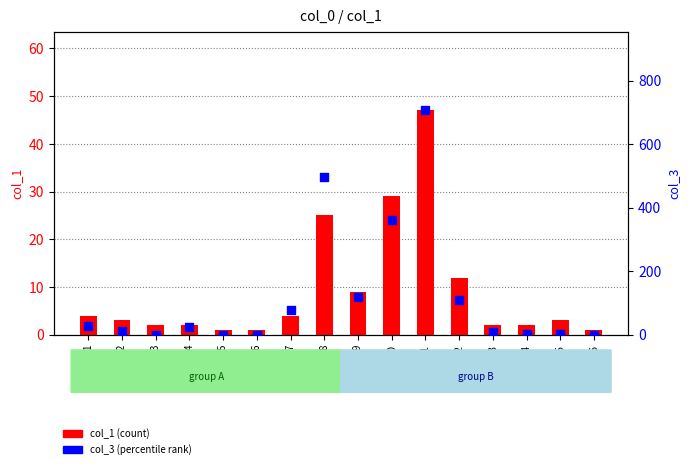

Which series has the largest total across all categories?

col_3 (percentile rank)